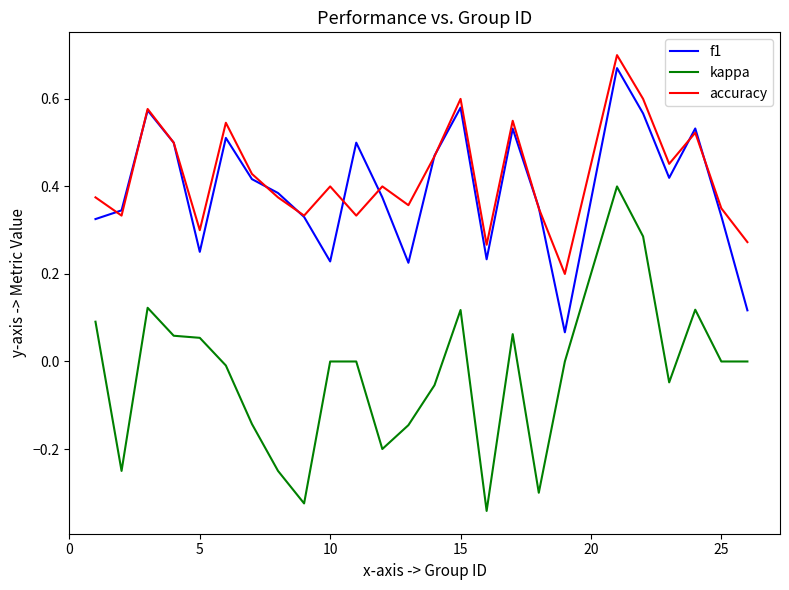

True or false: kappa and accuracy intersect in this chart.

False